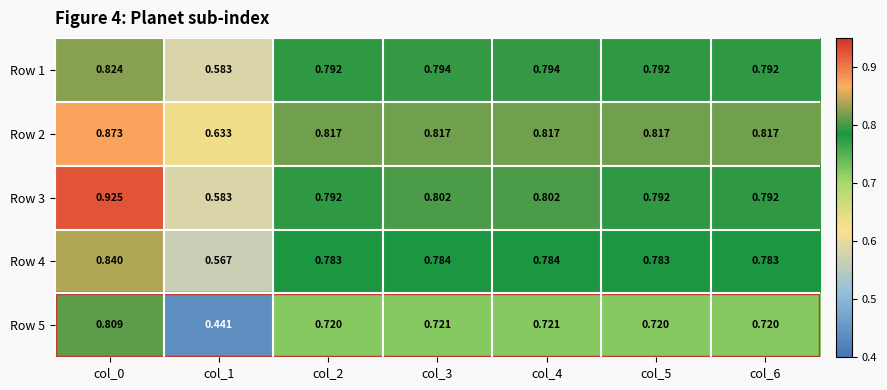

Which series has the widest spread of values?

Row 5